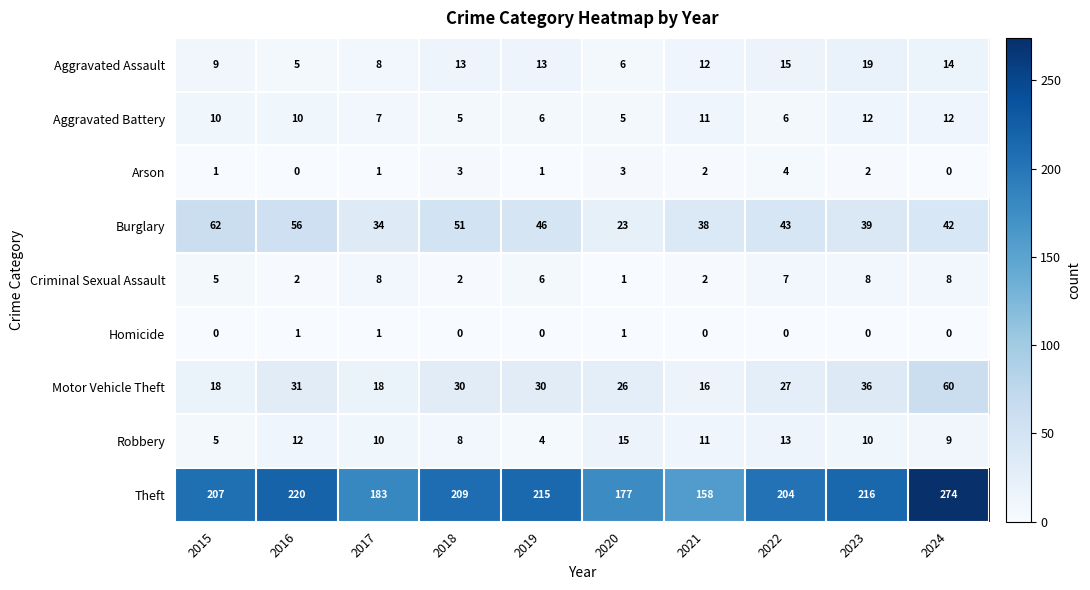

Is it true that Robbery equals 4 at 2019?

True